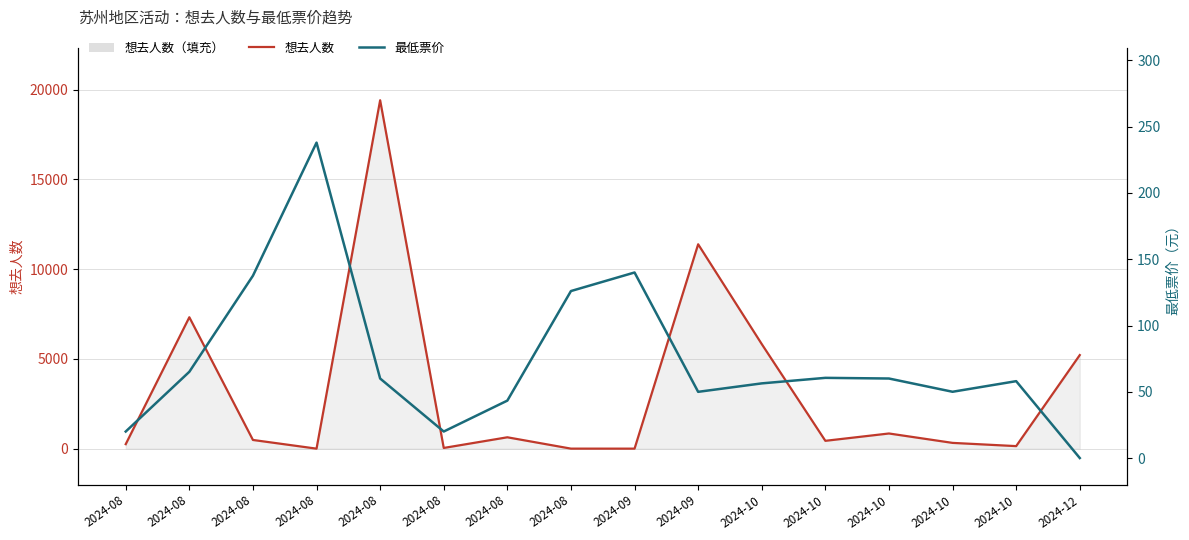

How many values in the 想去人数 series are below 484?

8